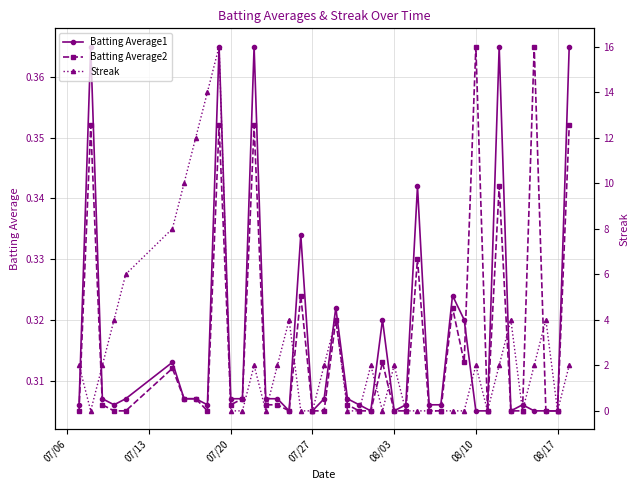

How many Batting Average1 values are between 0 and 1?

40